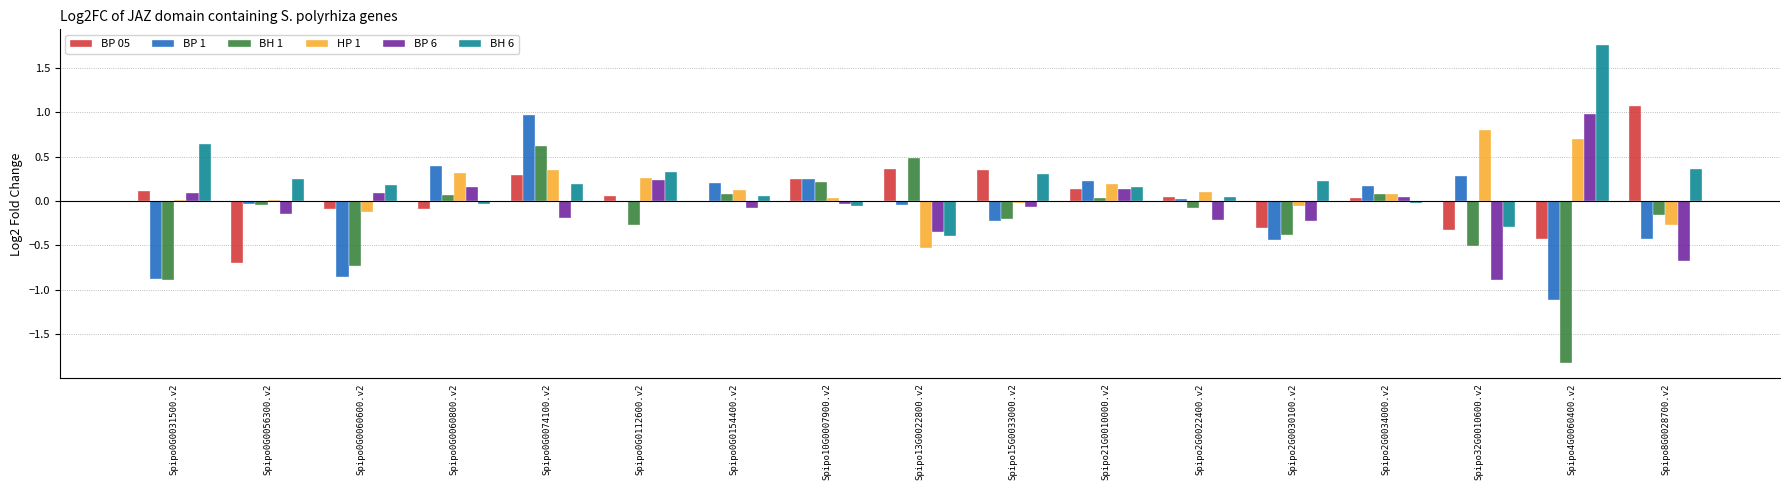

What is the sum of the BH 6 values at Spipo4G0060400.v2 and Spipo32G0010600.v2?

1.5